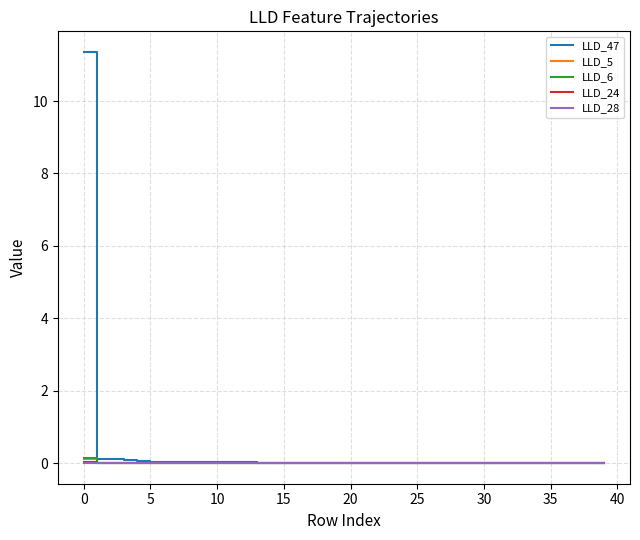

Which series has the widest spread of values?

LLD_47